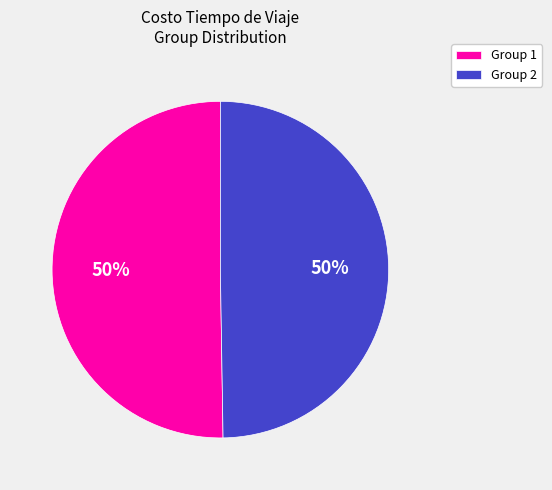

To the nearest percent, what is the average slice percentage?

50%